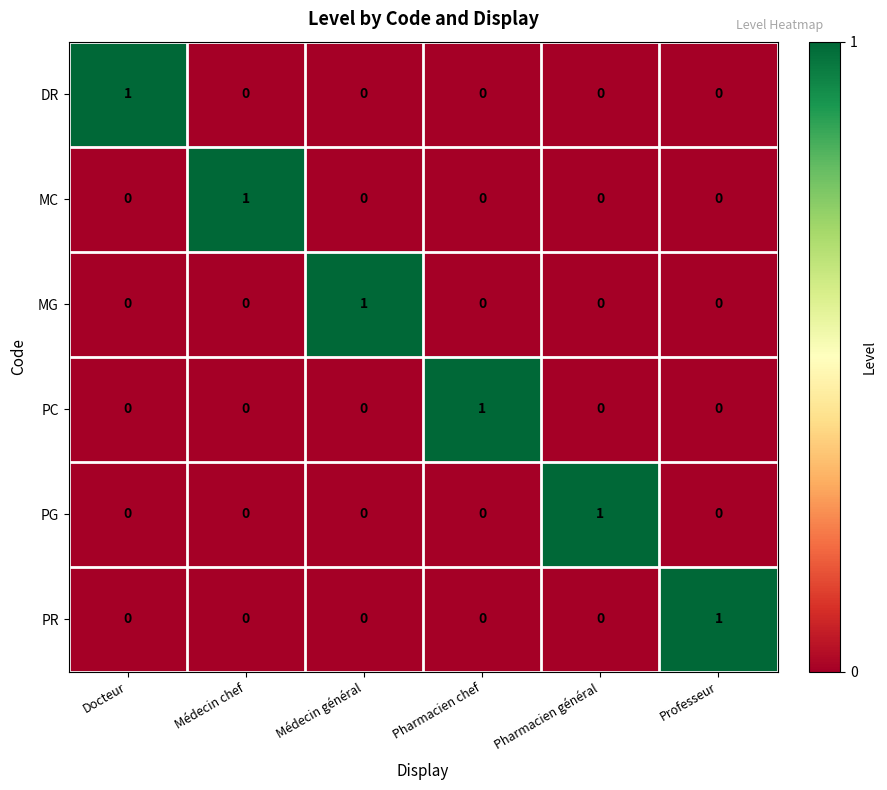

True or false: PC has a value of 0 at Docteur.

True